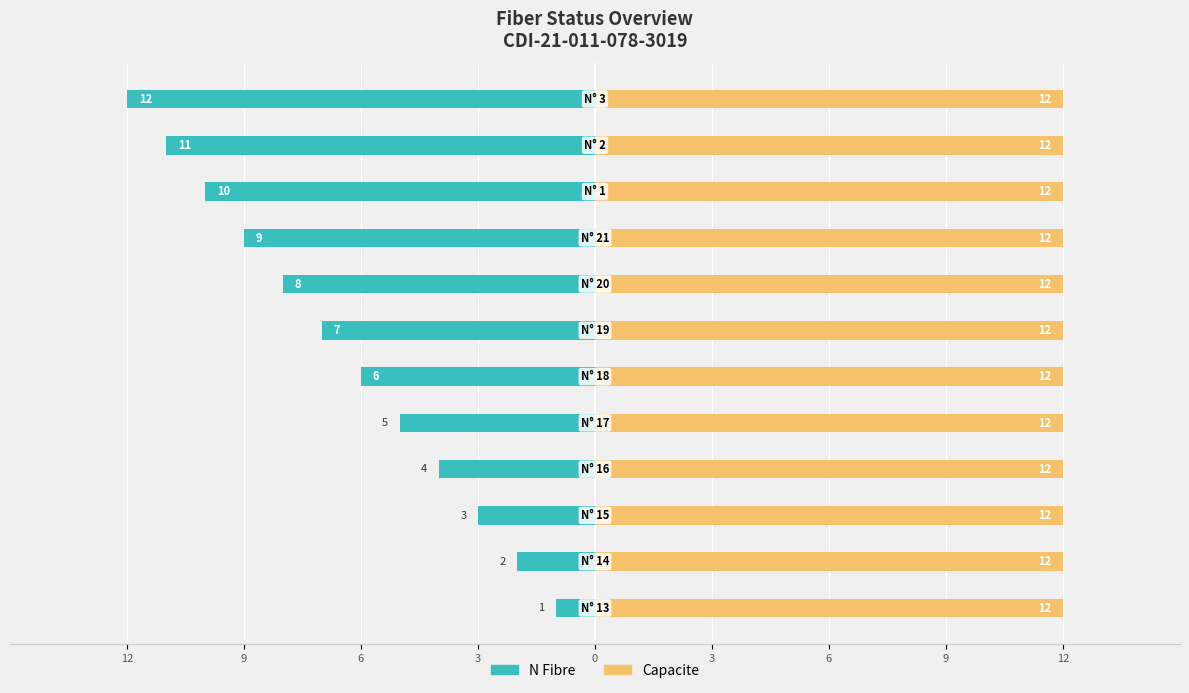

Which series changed the most between 0 and 3?

N Fibre